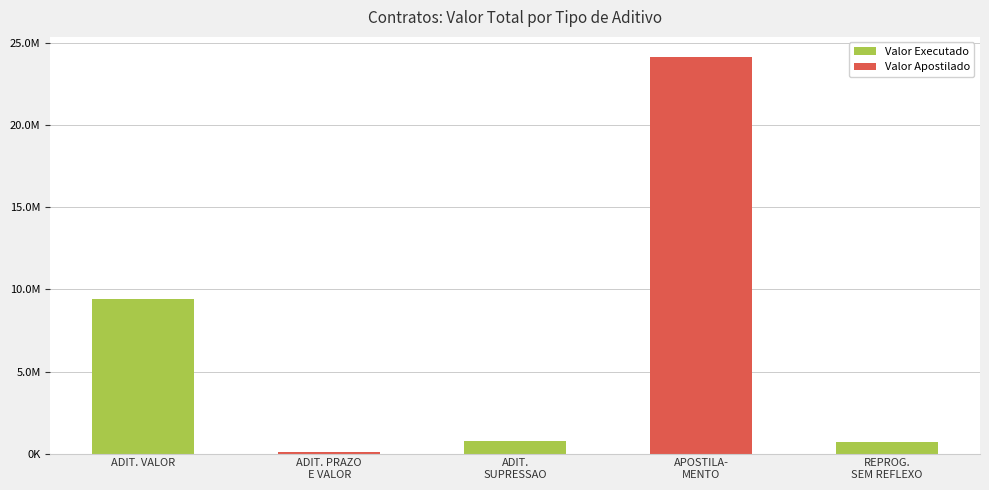

What is the label of the 5th bar from the right?

ADIT. VALOR